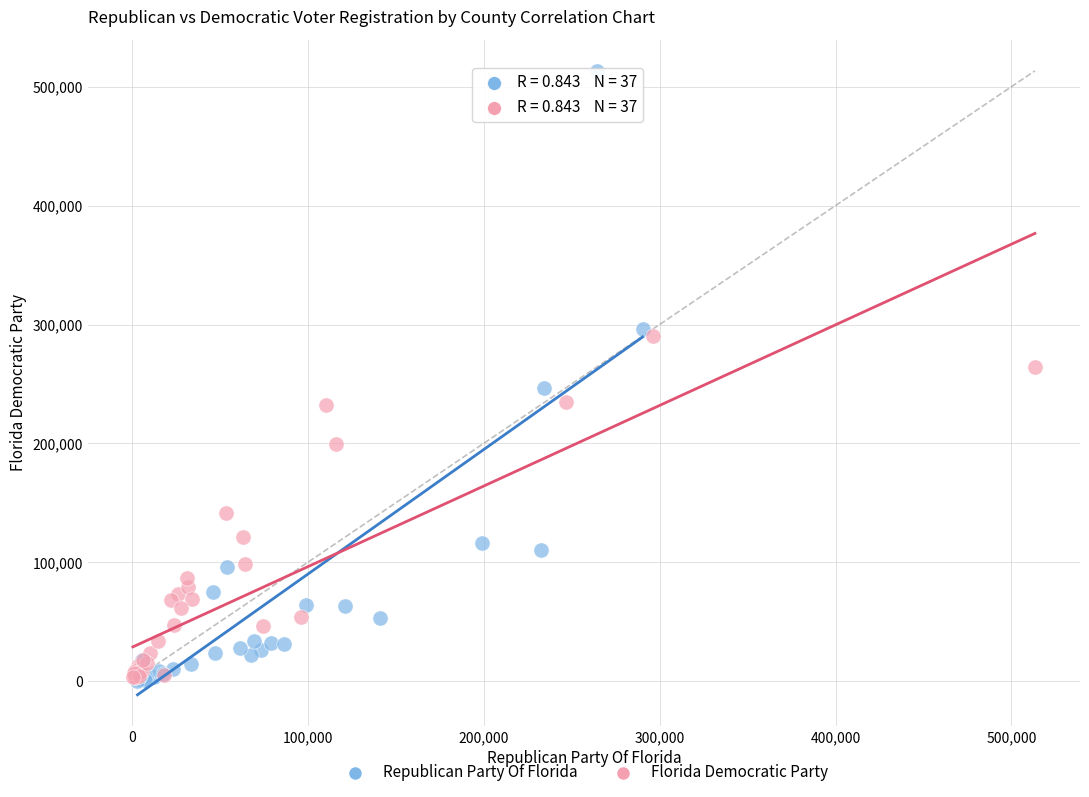

What are all the series names shown in the legend?

Republican Party Of Florida, Florida Democratic Party